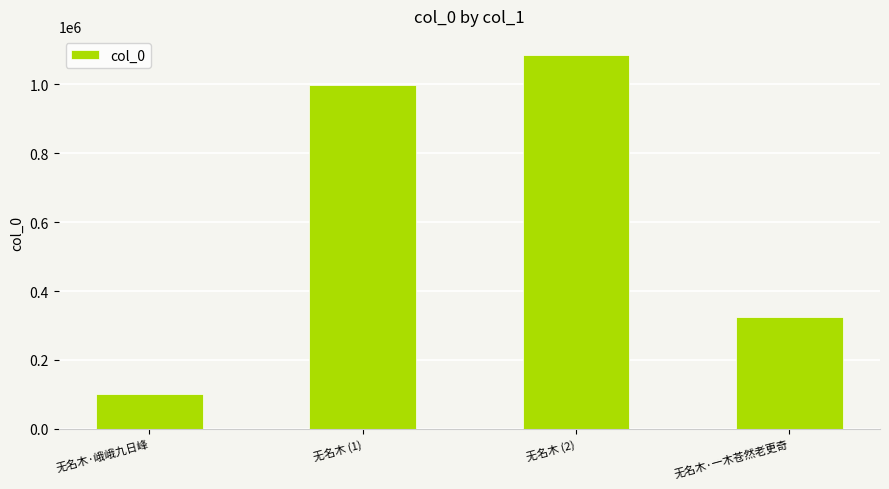

What is the difference between the values at 无名木·峨峨九日峰 and 无名木 (1)?

896315